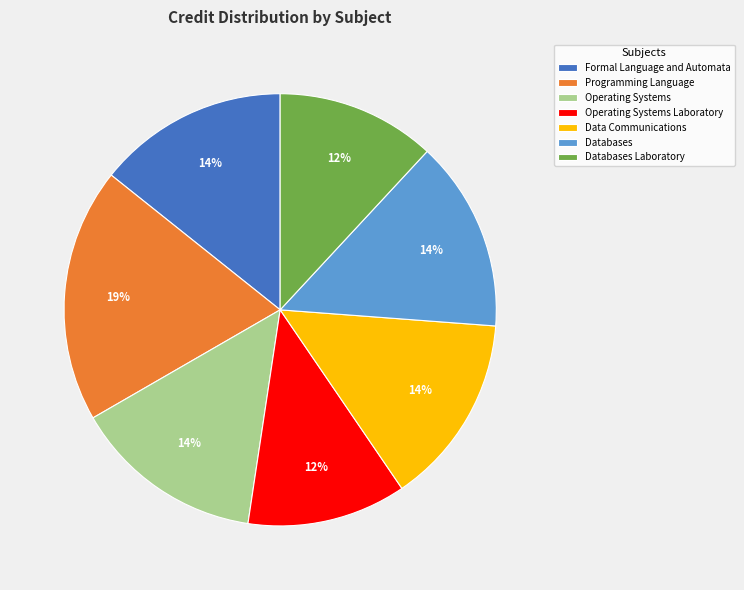

True or false: Databases Laboratory accounts for 12% of the total.

True